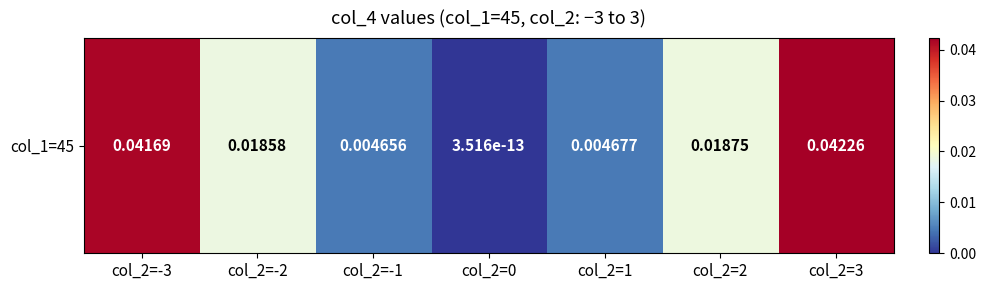

Between col_2=-1 and col_2=2, which is larger?

col_2=2